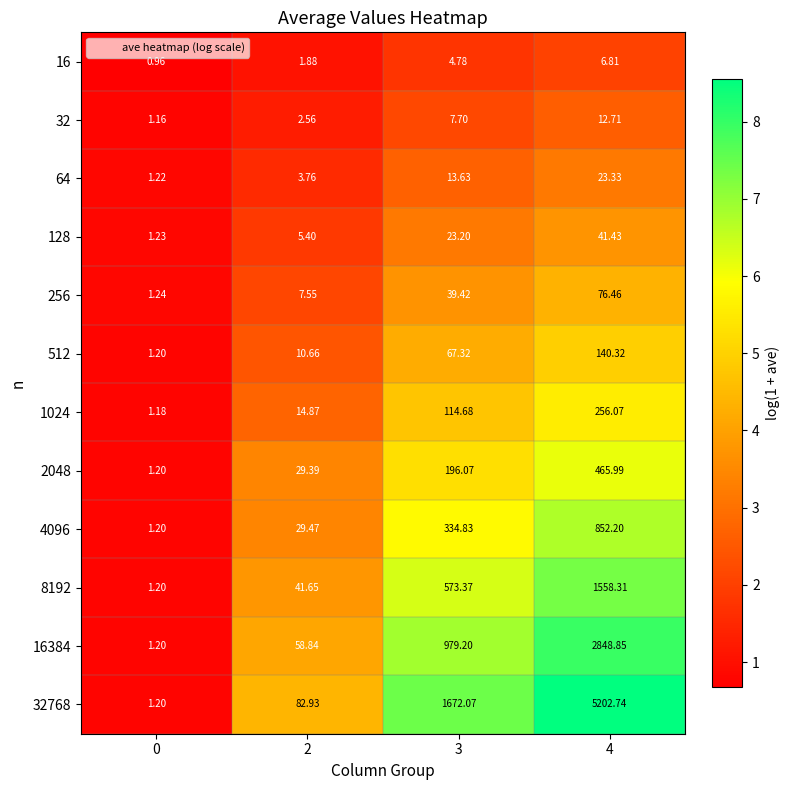

Which series has the largest range (max minus min)?

32768